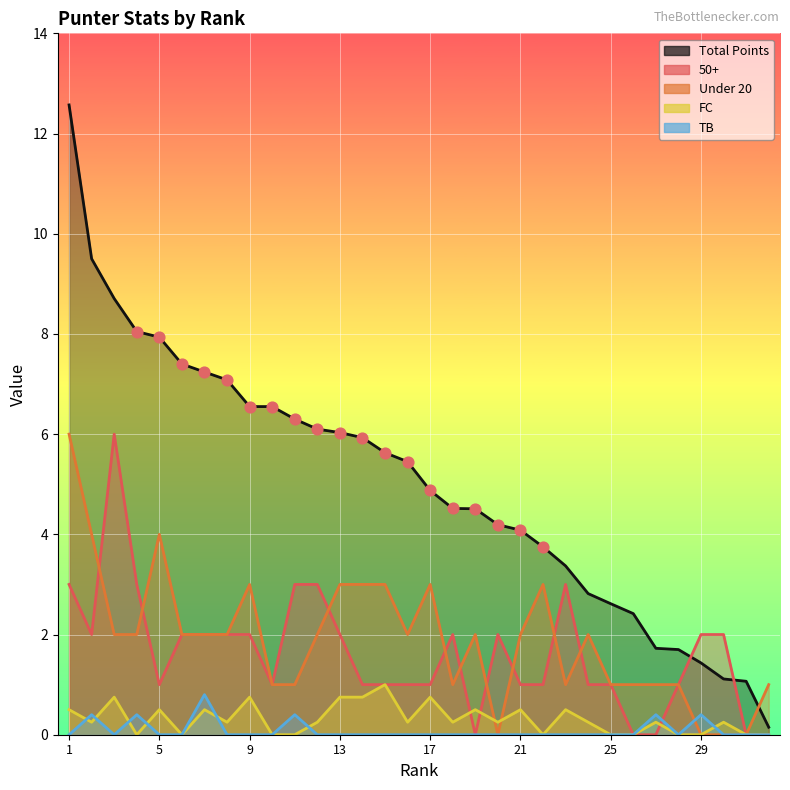

What is the total value across all series at 21?

7.6